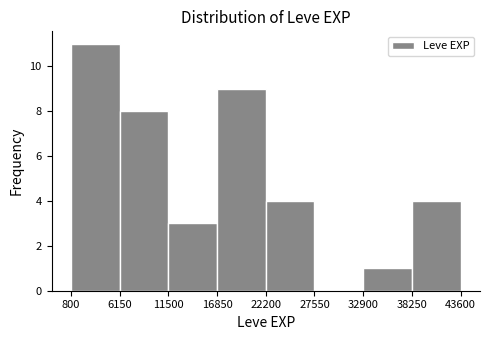

What is the height of the bar covering 800 to 6150 on the x-axis? The values are not printed on the chart, so give them approximately, as read against the axis.

11